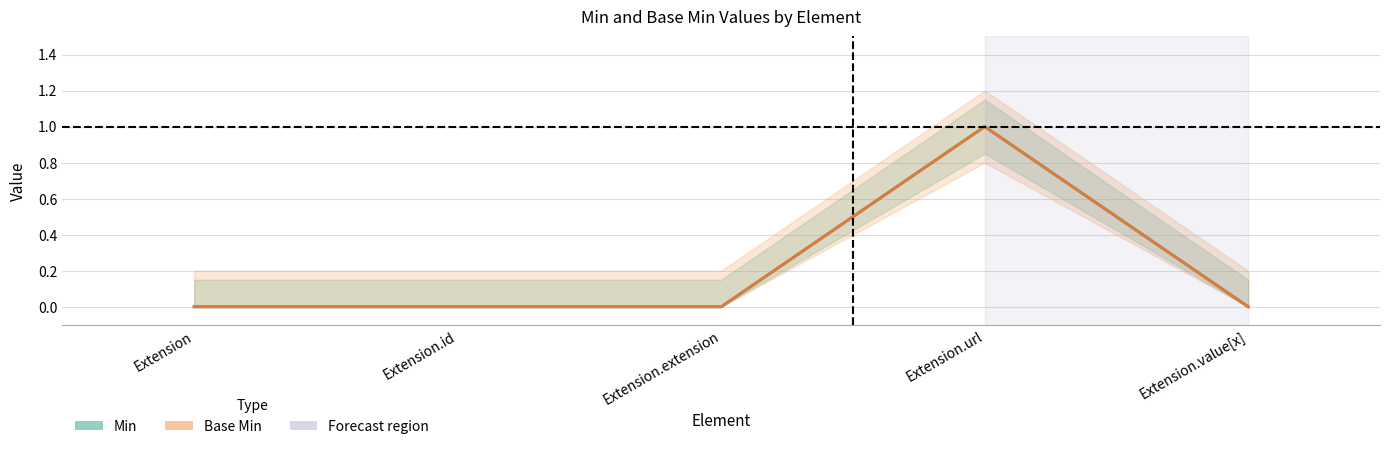

In Min, how many points are higher than both neighbors (excluding endpoints)?

1